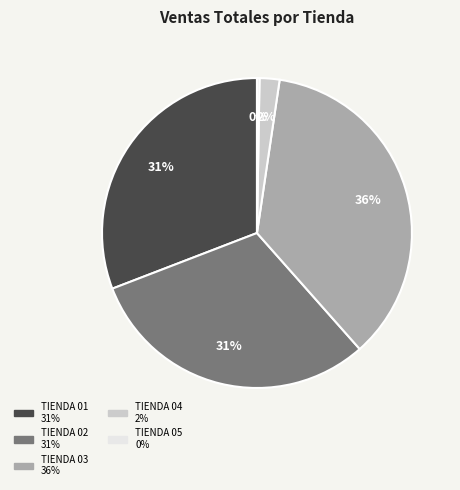

Which has a higher value, TIENDA 03 or TIENDA 02?

TIENDA 03